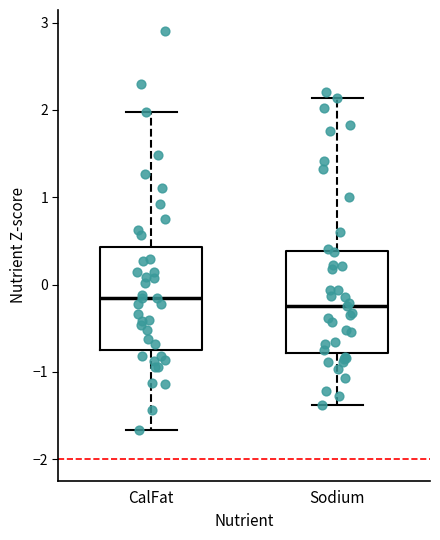

Reading left to right, transcribe this box plot: for each box, give where its median line is, the range the box spans, and where its two whiskers end, as read against the y-axis. The values are not printed on the chart, so give them approximately, as read against the axis.

CalFat: median -0.2, box -0.8 to 0.4, whiskers -1.7 to 2.0
Sodium: median -0.2, box -0.8 to 0.4, whiskers -1.4 to 2.1